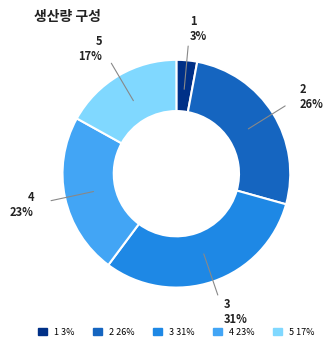

To the nearest percent, what is the average slice percentage?

20%